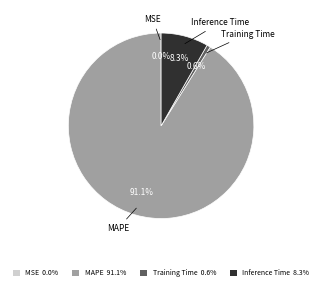

Does MAPE represent more than half of the total?

Yes